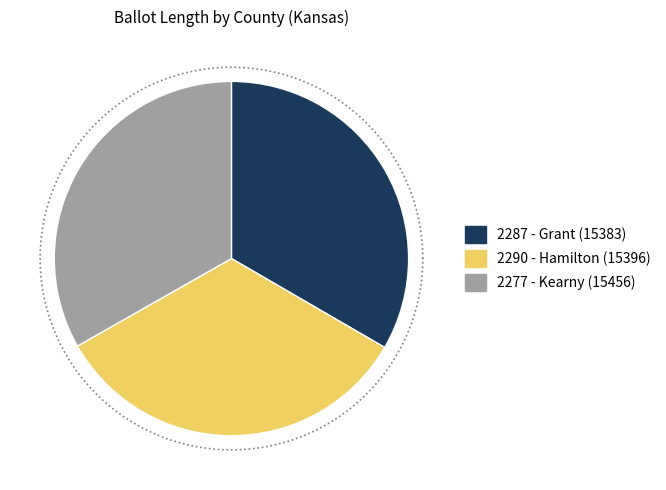

Does Grant (15383) account for over 50% of the chart?

No